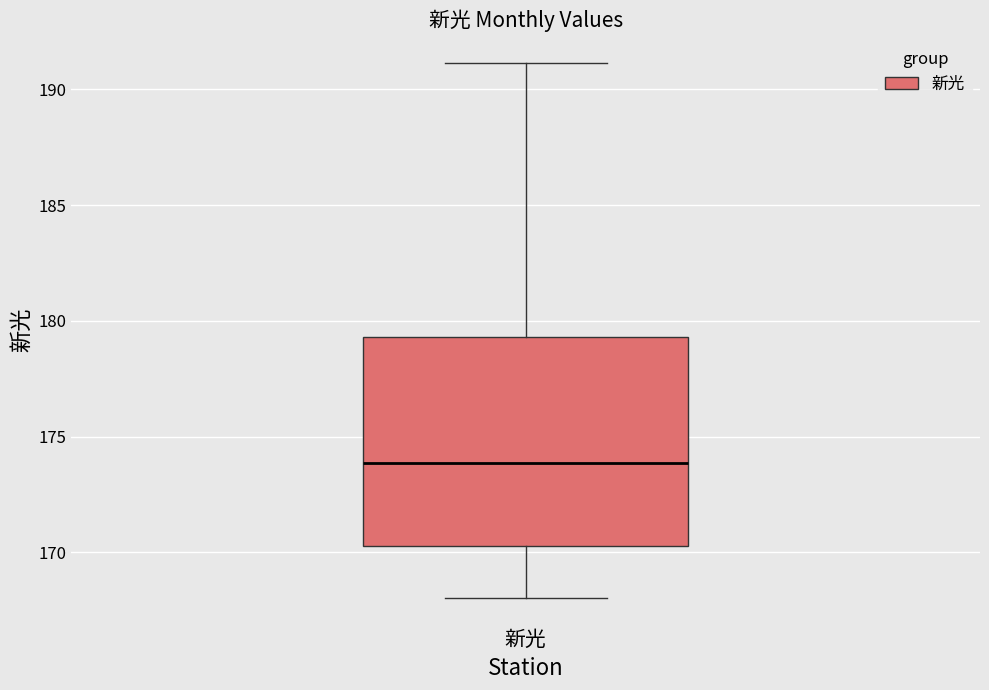

Transcribe this box plot: give where the median line is, the range the box spans, and where the two whiskers end, as read against the y-axis. The values are not printed on the chart, so give them approximately, as read against the axis.

median 174.0, box 170.5 to 179.5, whiskers 168.0 to 191.0